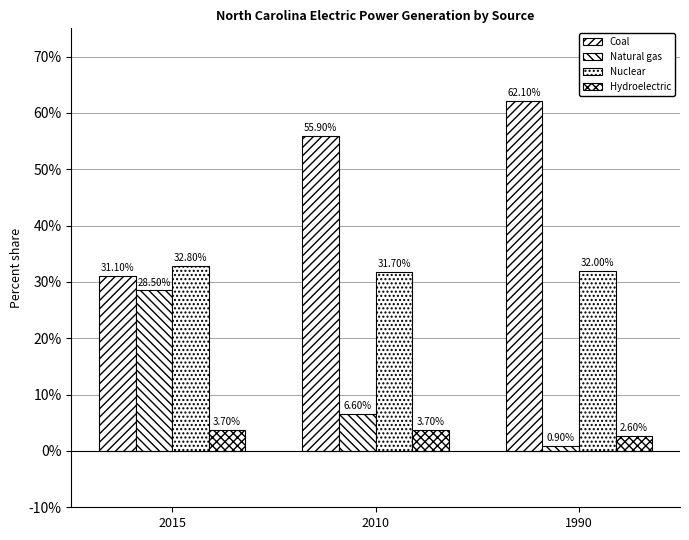

At which label does Nuclear first exceed 32?

2015